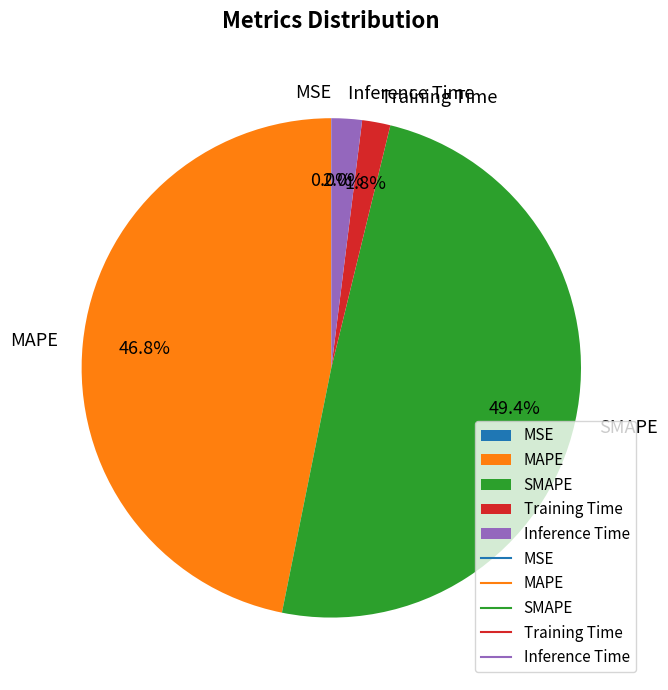

What is the largest slice in the pie chart?

SMAPE